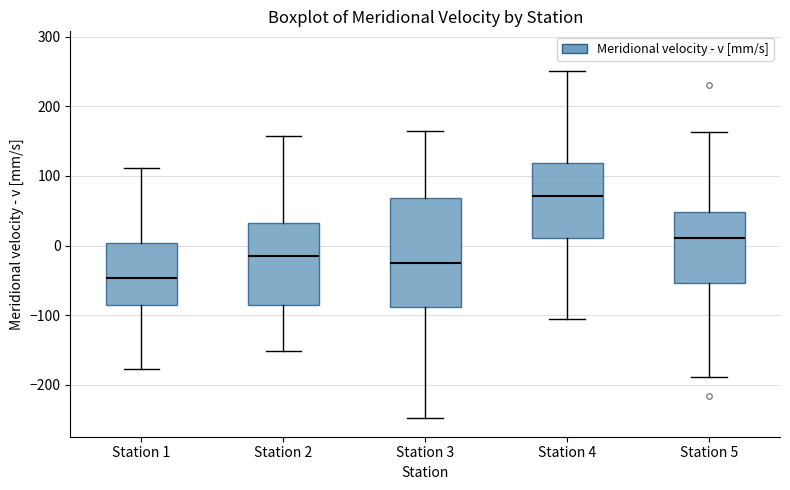

Where is the lower edge of the box for Station 2 on the y-axis? The values are not printed on the chart, so give them approximately, as read against the axis.

-80